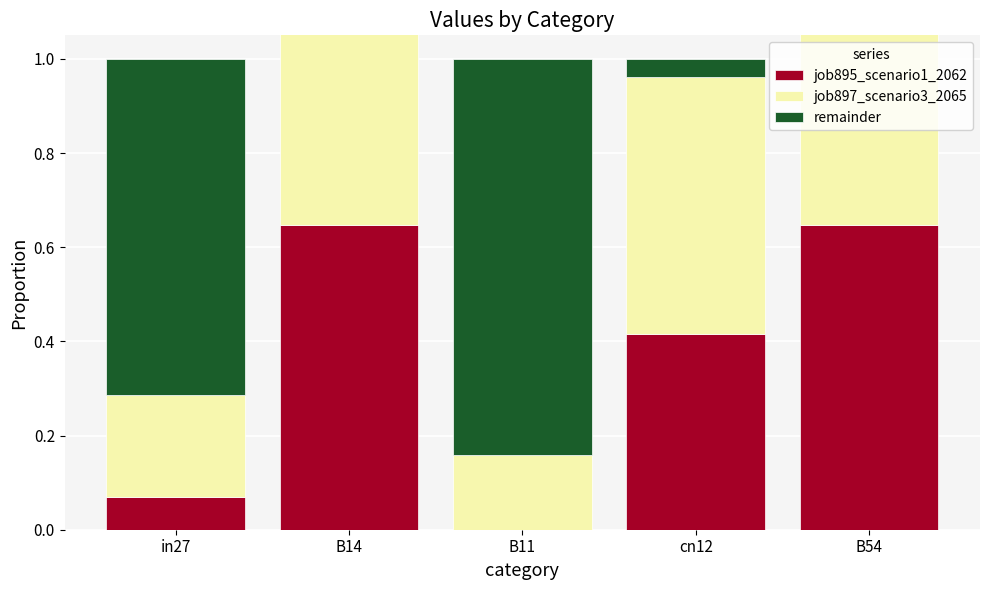

What is the label of the 5th bar from the left?

B54